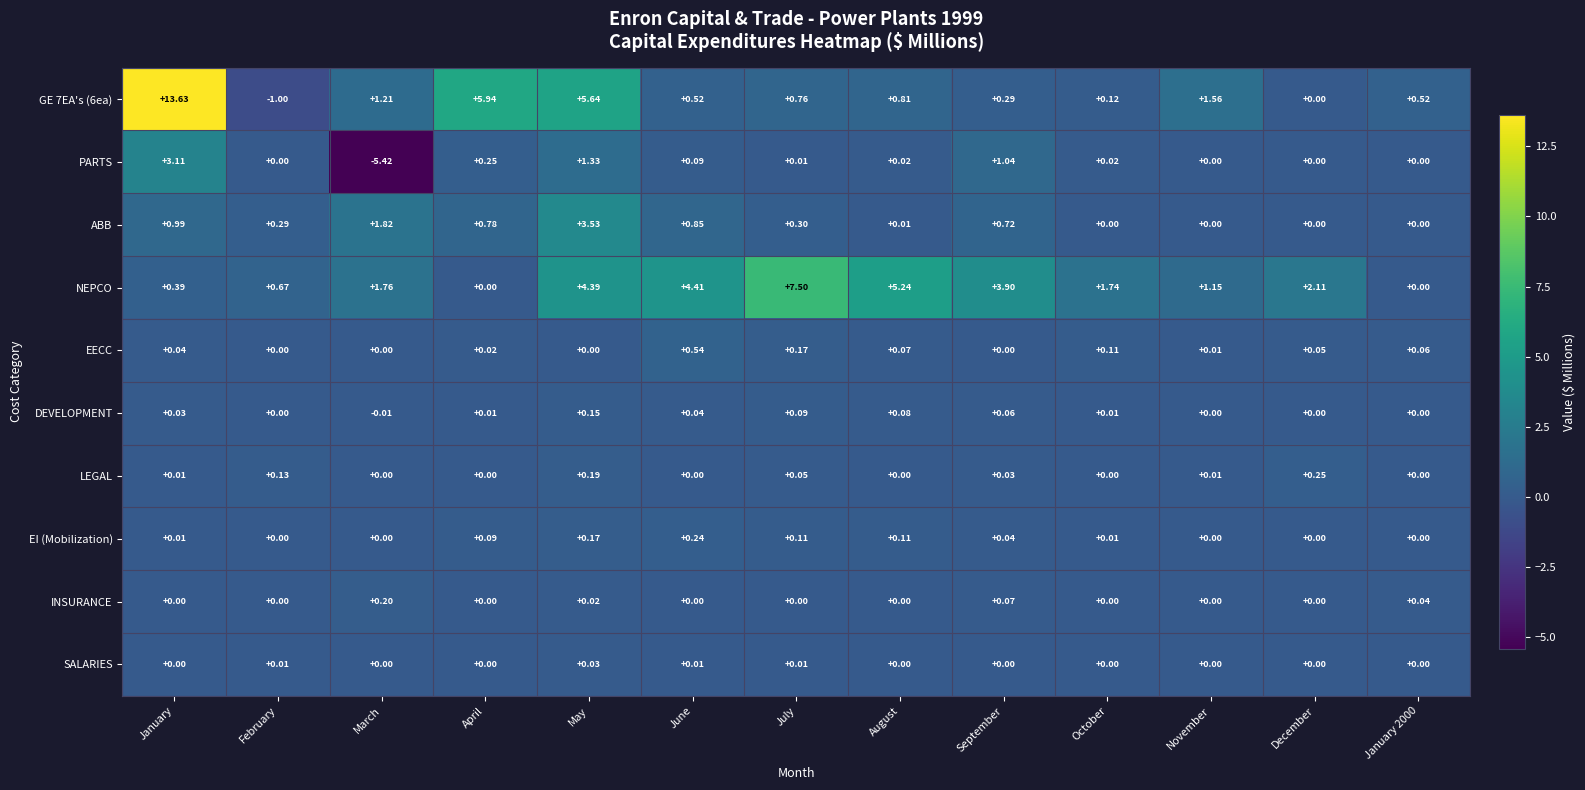

At which category does the chart reach its minimum across all series?

March